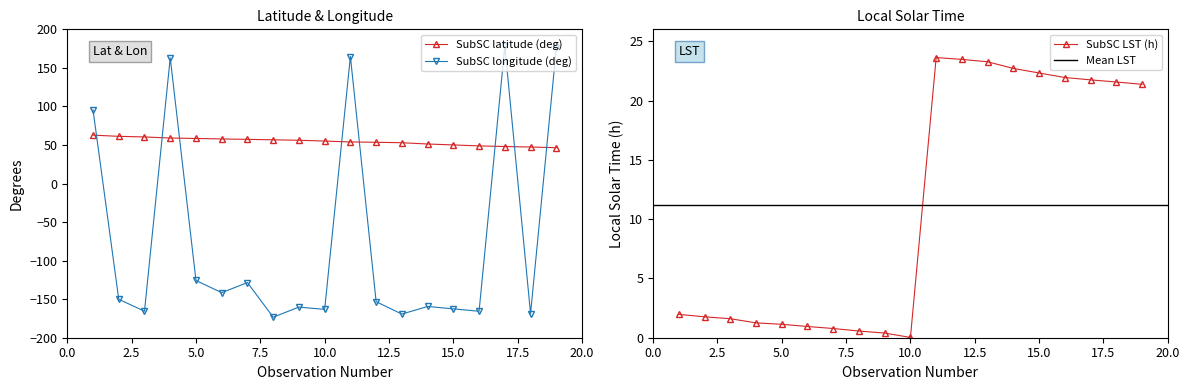

The SubSC longitude (deg) series shows -65.9 at 6. True or false?

False